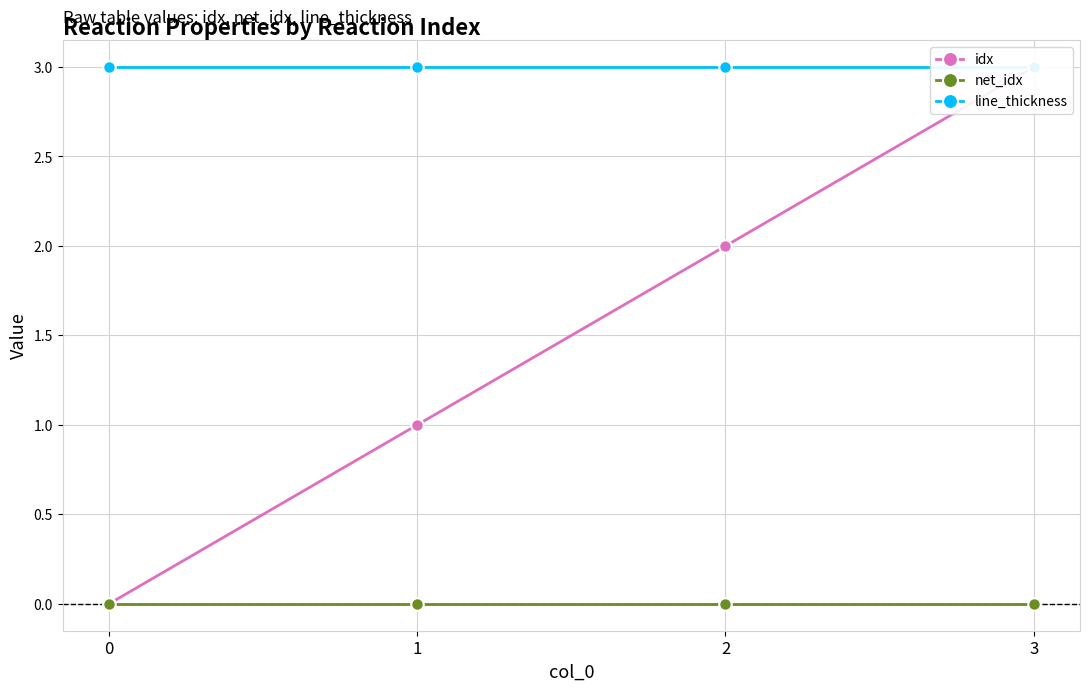

True or false: line_thickness and idx intersect in this chart.

False